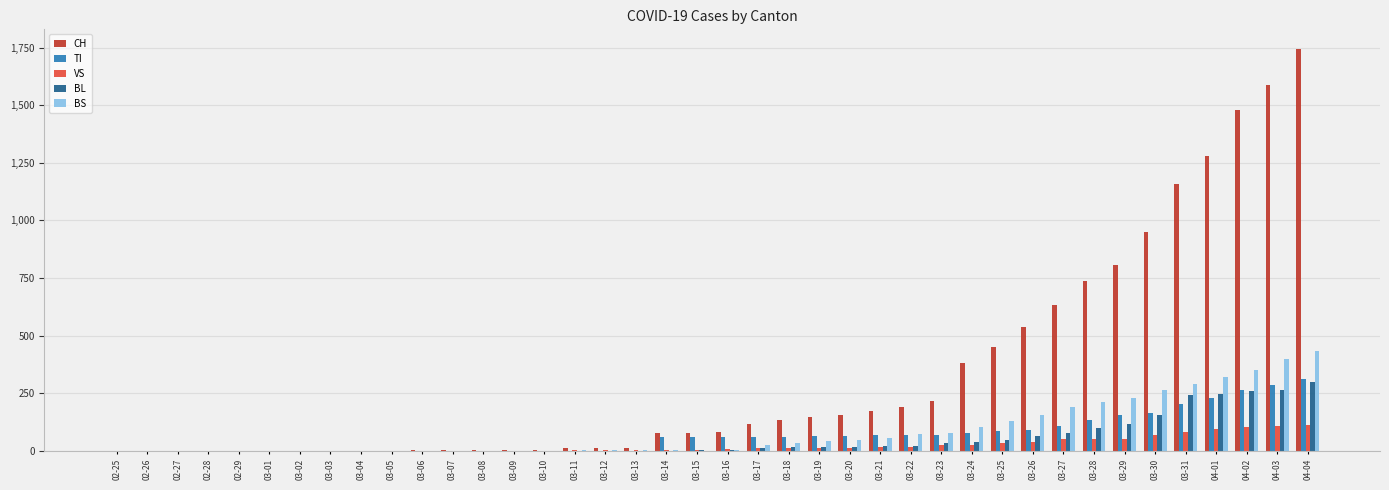

Which category has the highest value across all series?

04-04